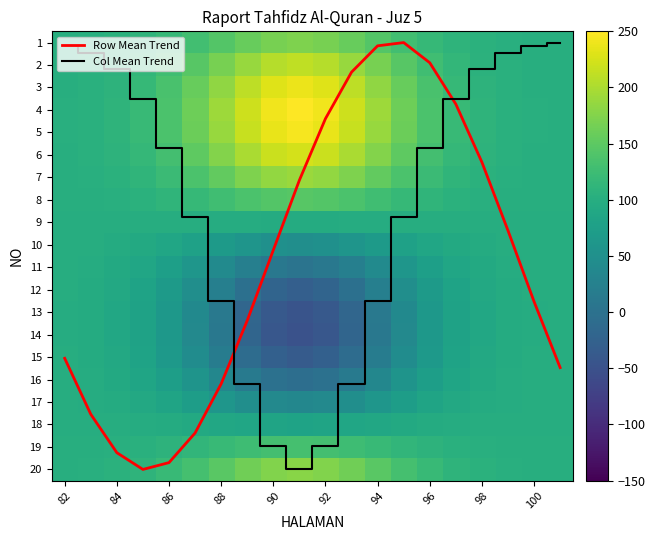

What is the lowest value of the Row Mean Trend series?

1.0